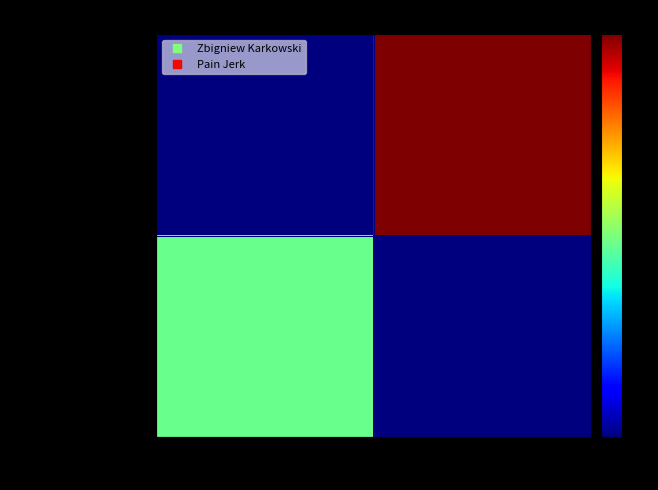

Which label corresponds to the largest value in the chart?

178672